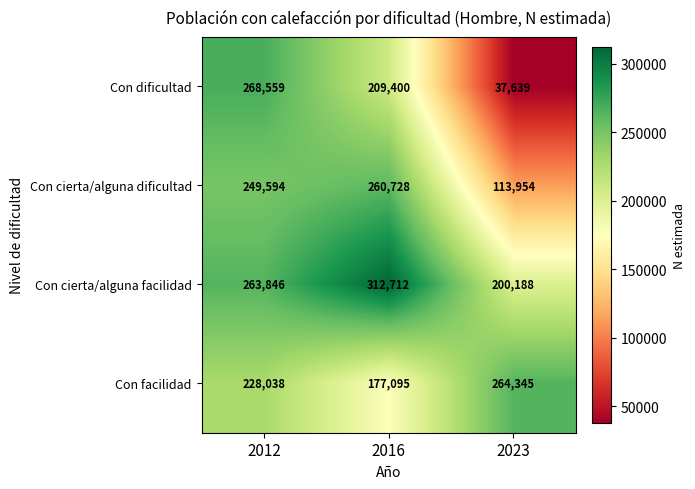

What is the spread (max minus min) of values at 2016?

135617